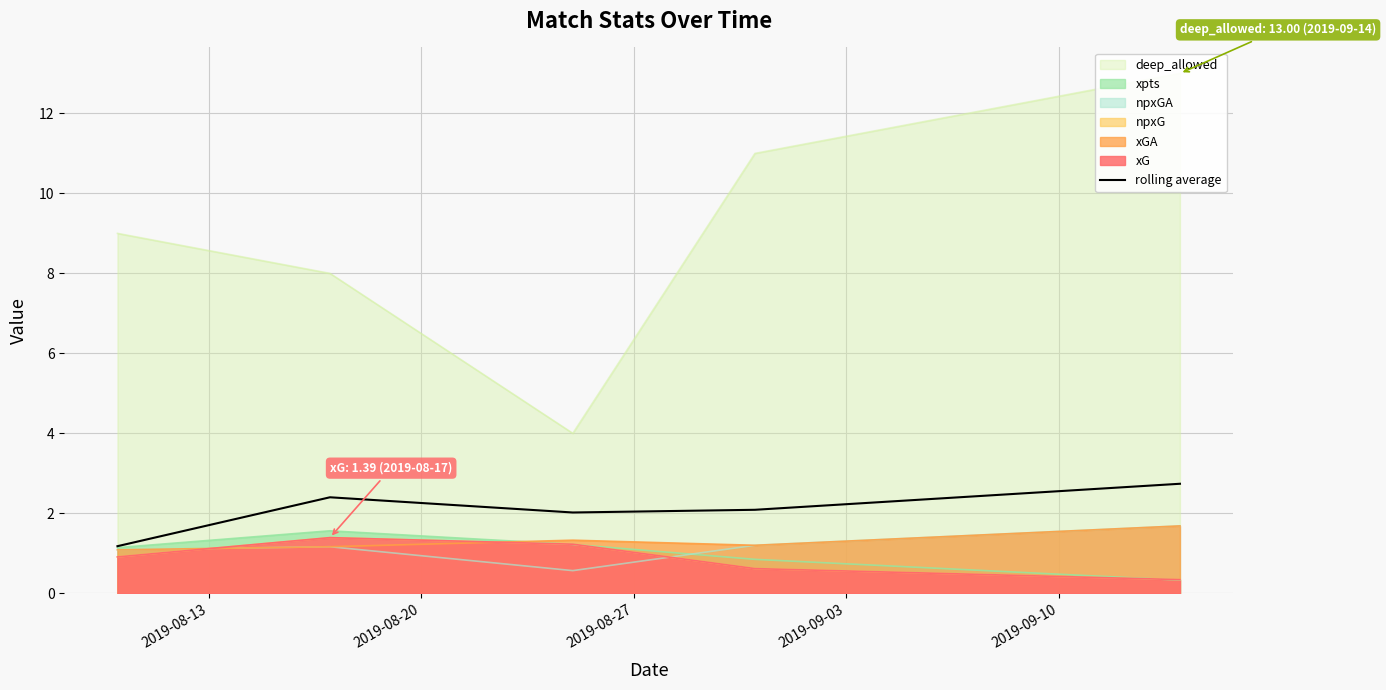

At which label does the data first exceed 2?

2019-08-20